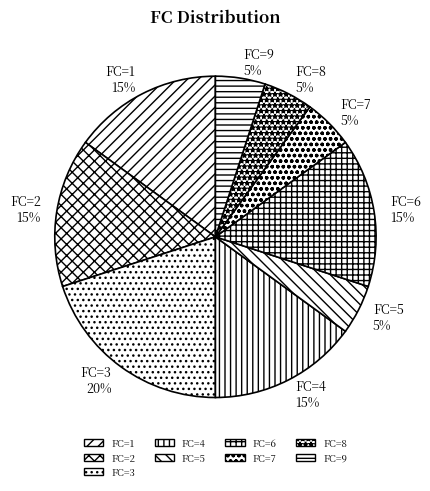

Is it true that FC=3 is 20% of the pie?

True